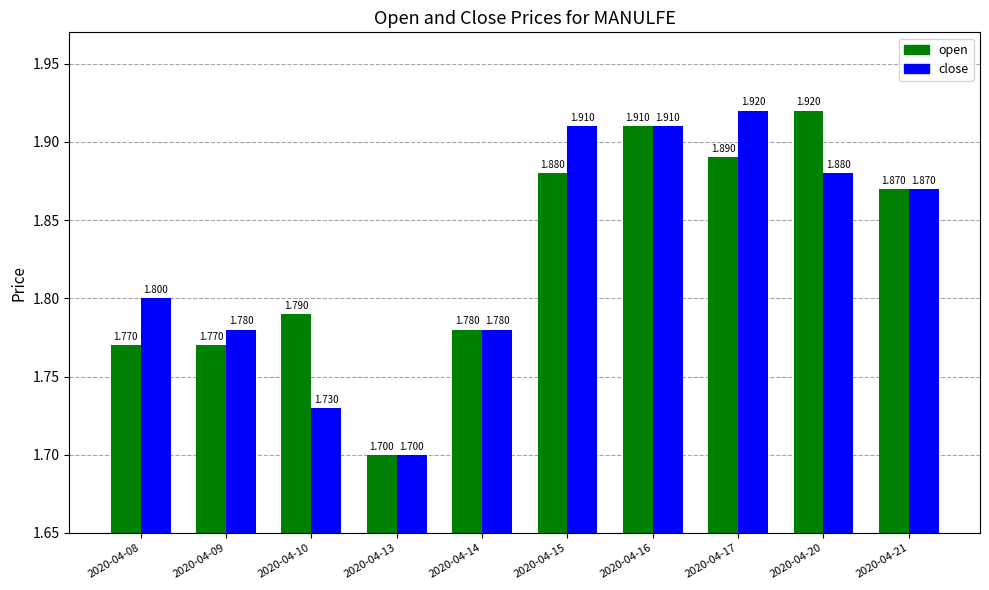

How many bars are there in each group?

2